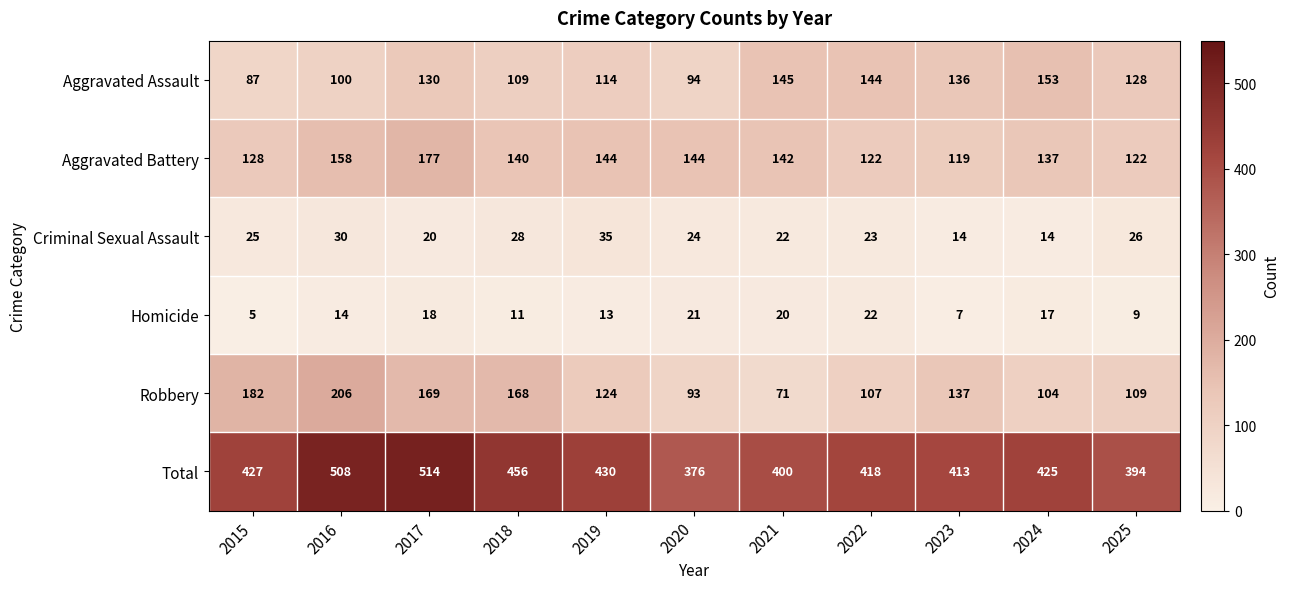

What is the greatest value displayed?

514